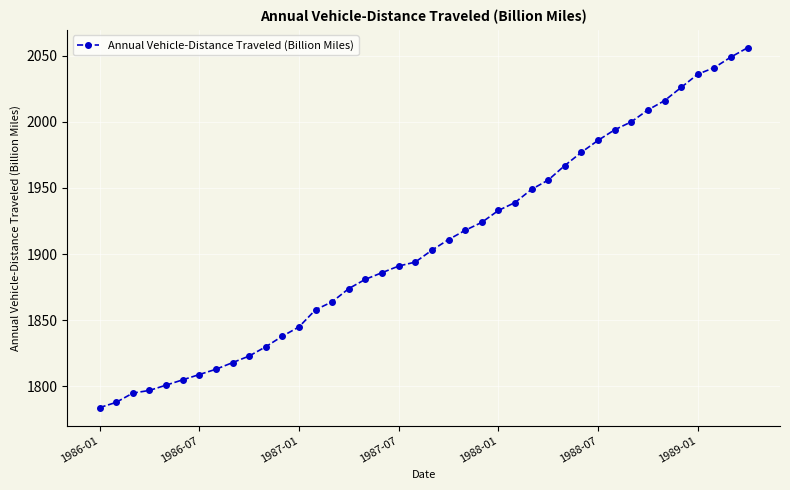

What is the difference between the maximum and minimum values?

272